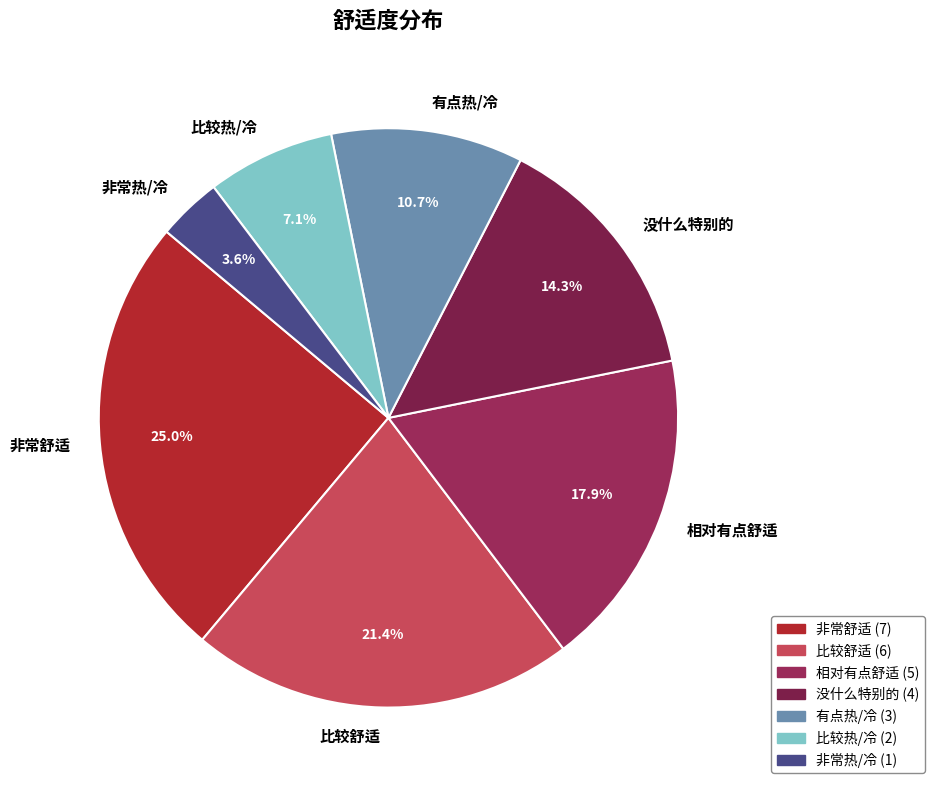

Does 非常舒适 represent more than half of the total?

No